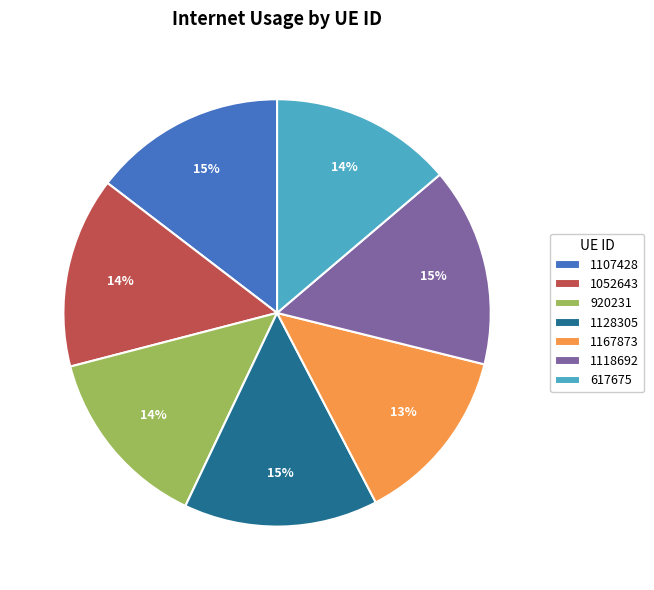

Which has a higher value, 1107428 or 617675?

1107428